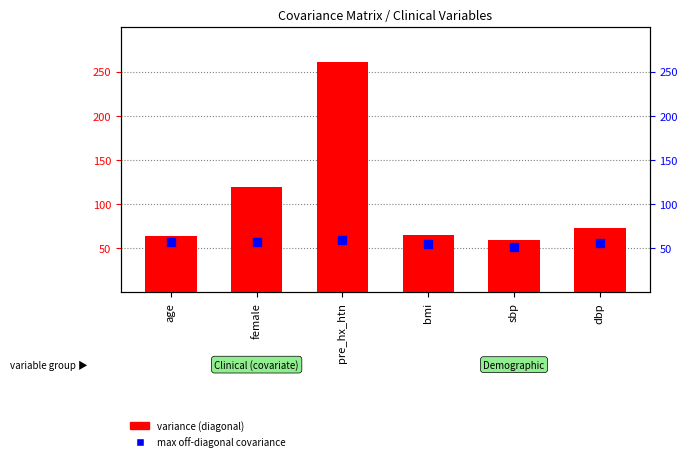

At how many categories does at least one series exceed 118?

2